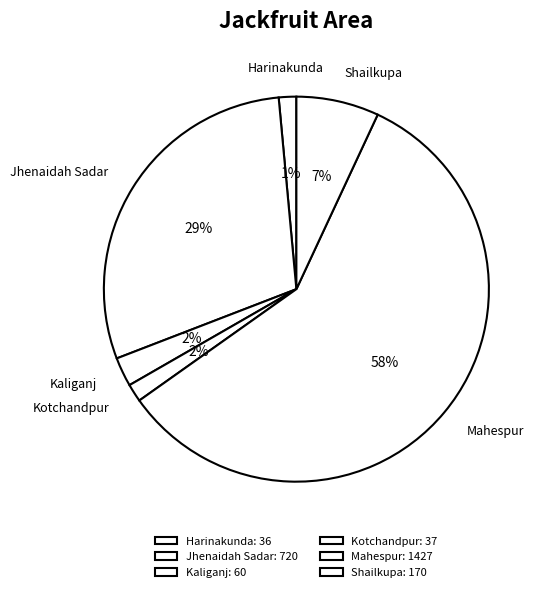

How many segments does this pie chart have?

6